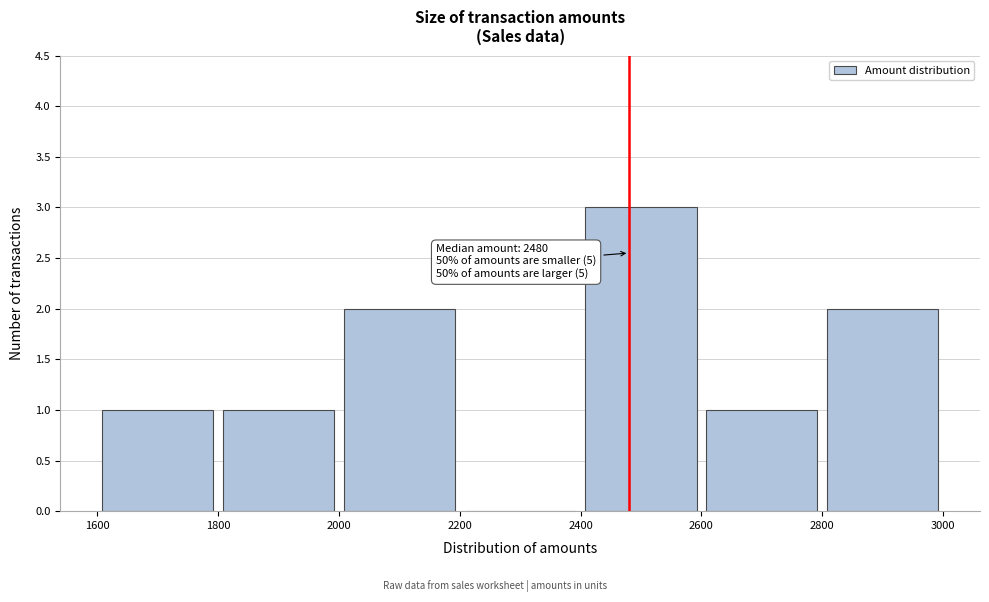

Which range on the x-axis has the tallest bar?

2400 to 2600